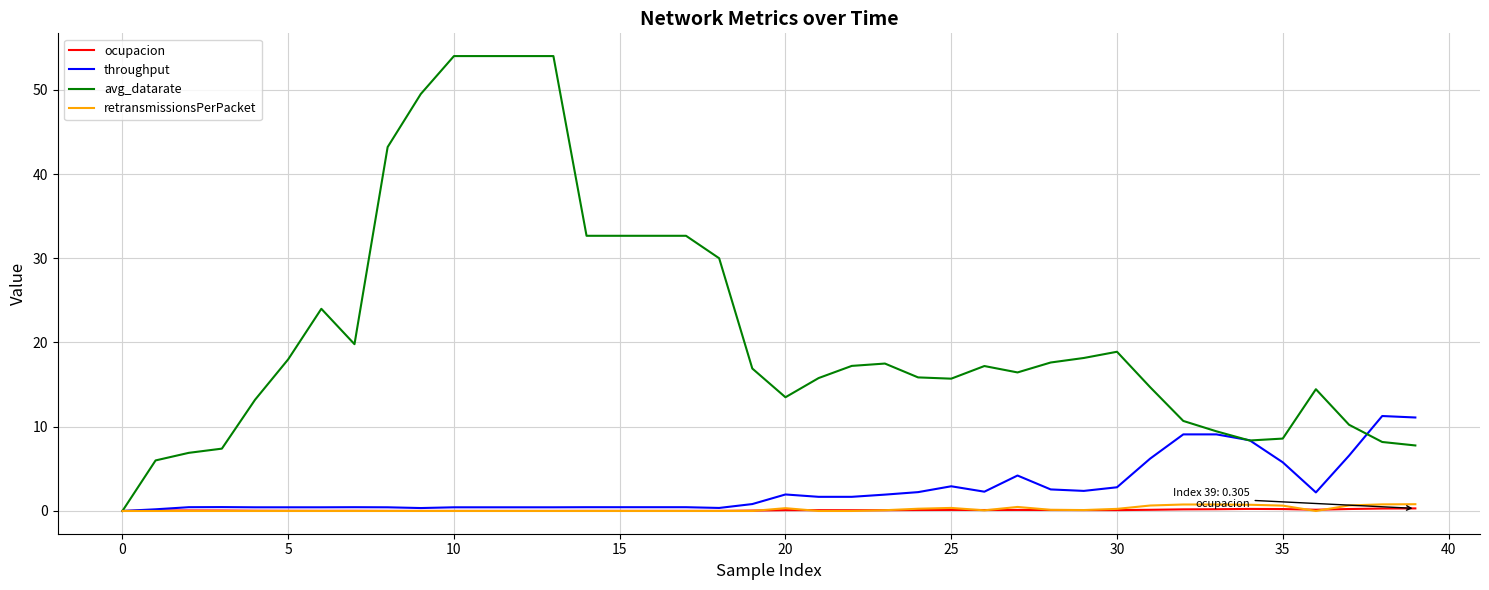

Which series has the largest total across all categories?

avg_datarate